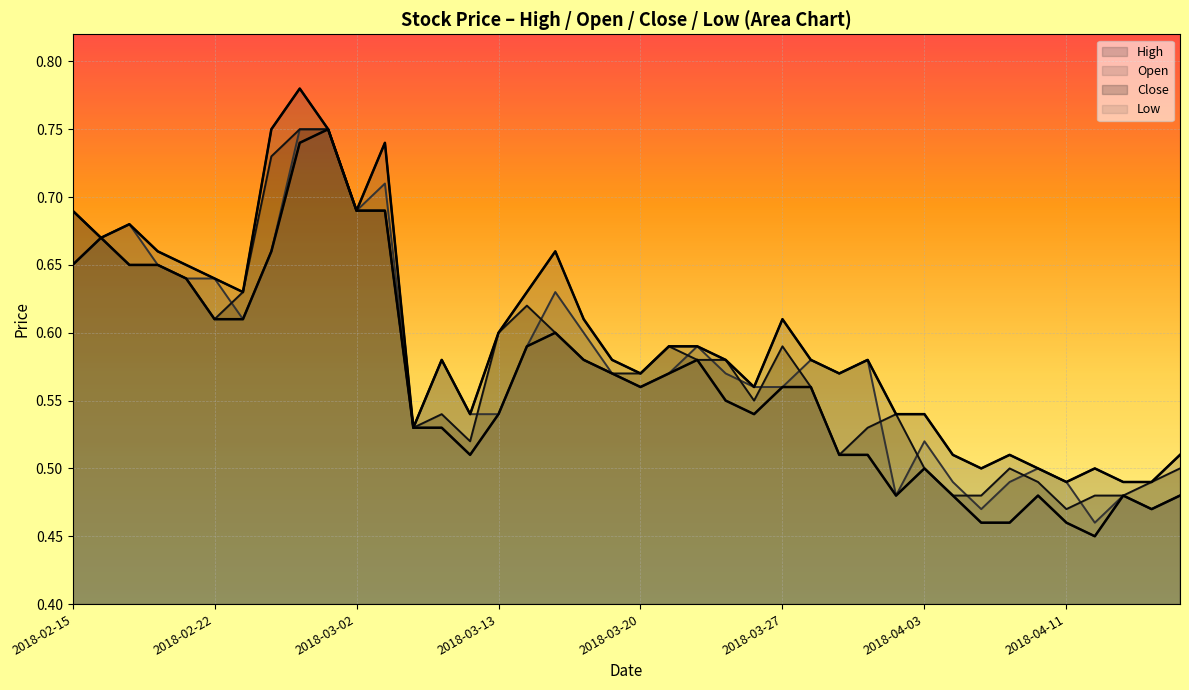

In Open, how many points are higher than both neighbors (excluding endpoints)?

10